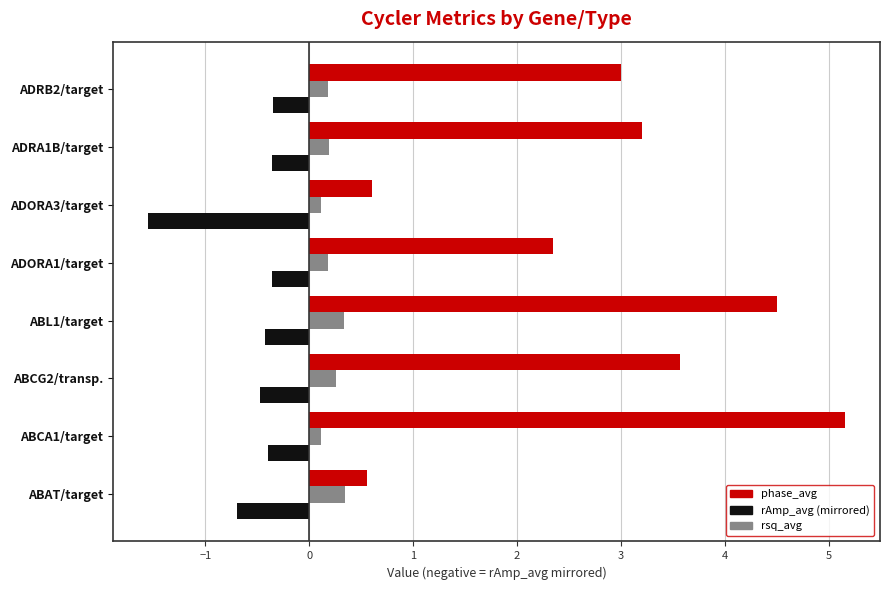

At which category does the chart reach its peak across all series?

ABCA1/target